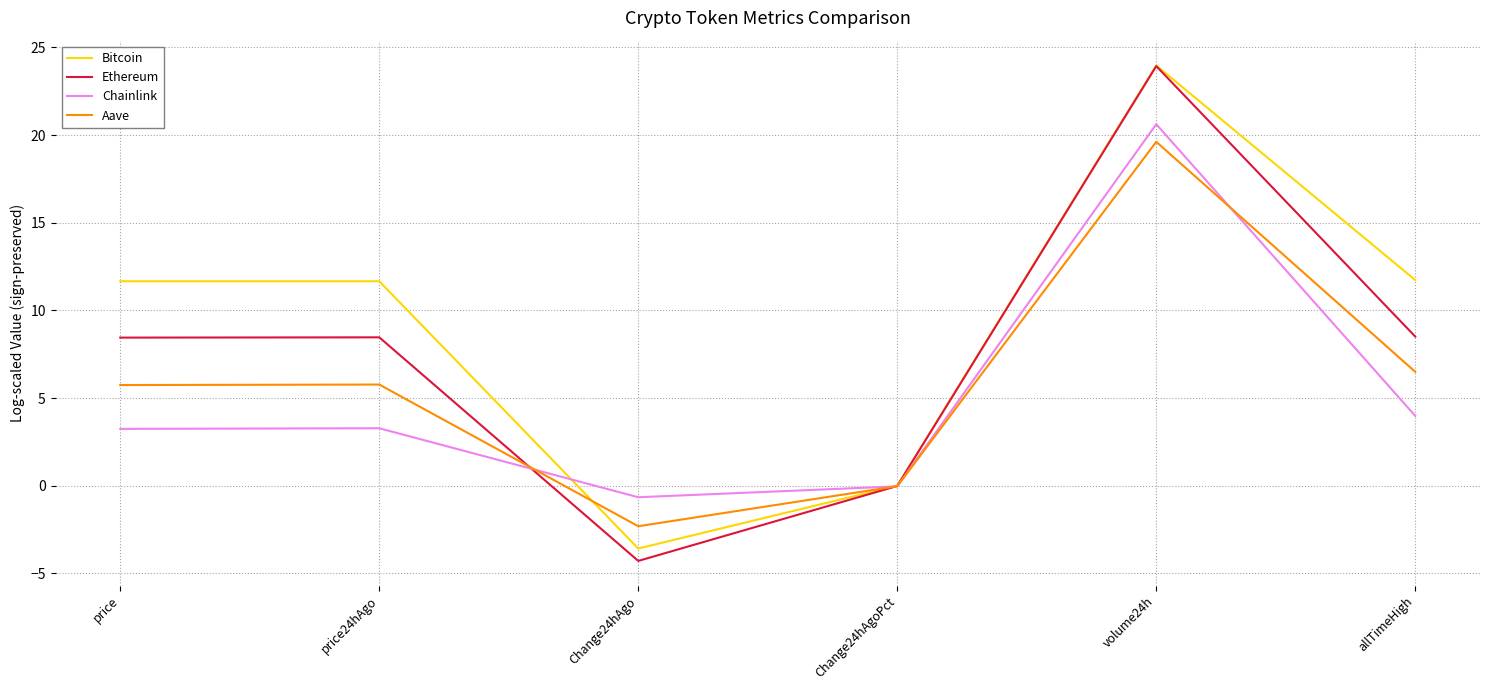

What is the sum of the Ethereum values at price24hAgo and allTimeHigh?

17.0